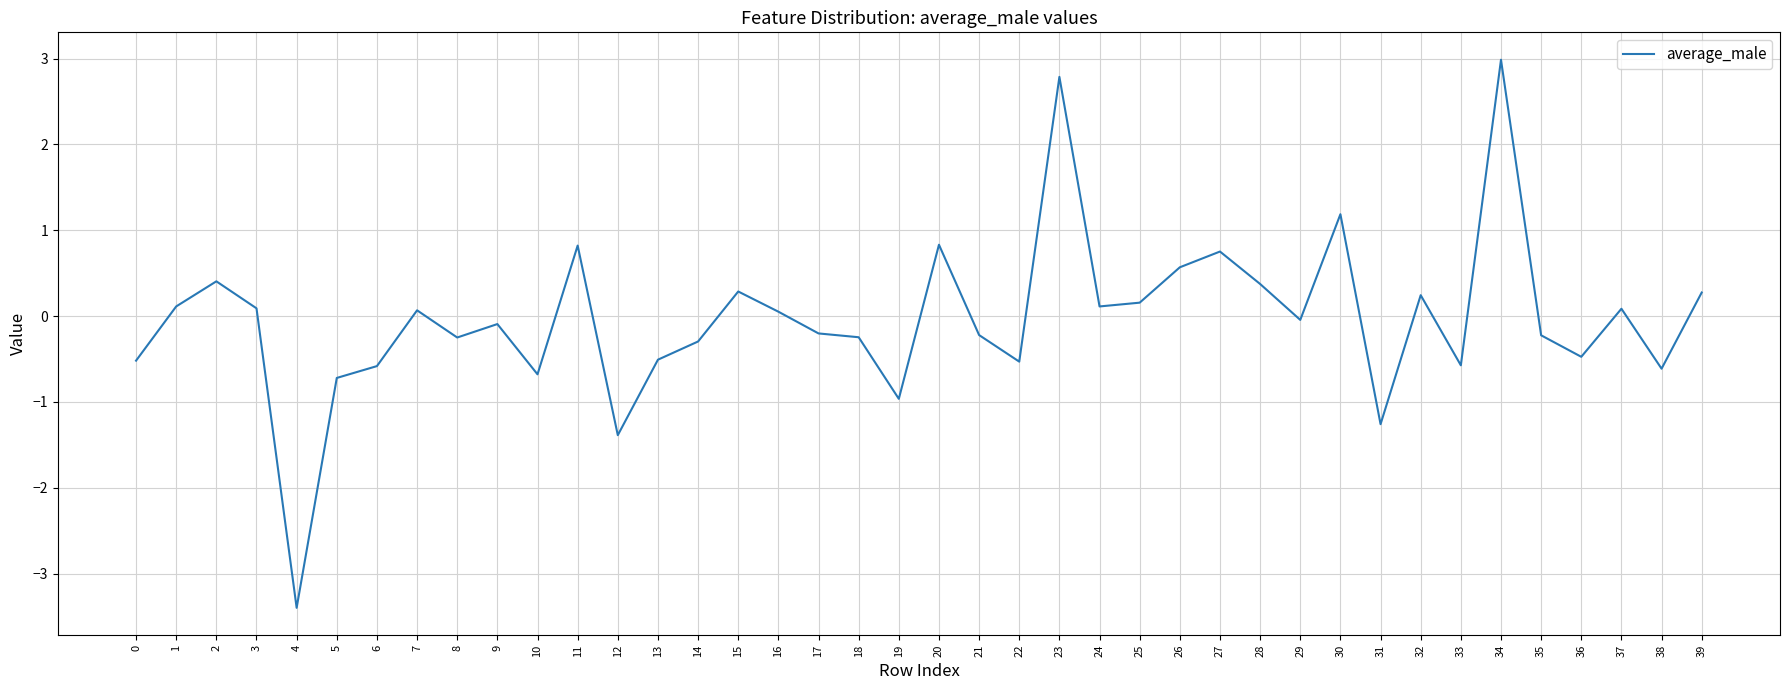

The chart shows a value of -0.2 at 21. True or false?

True